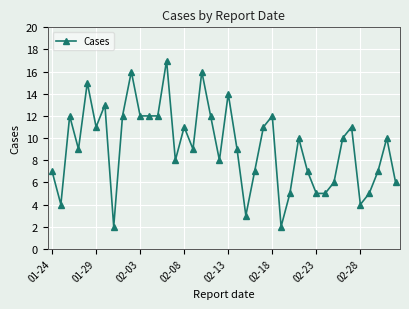

What is the greatest value displayed?

17